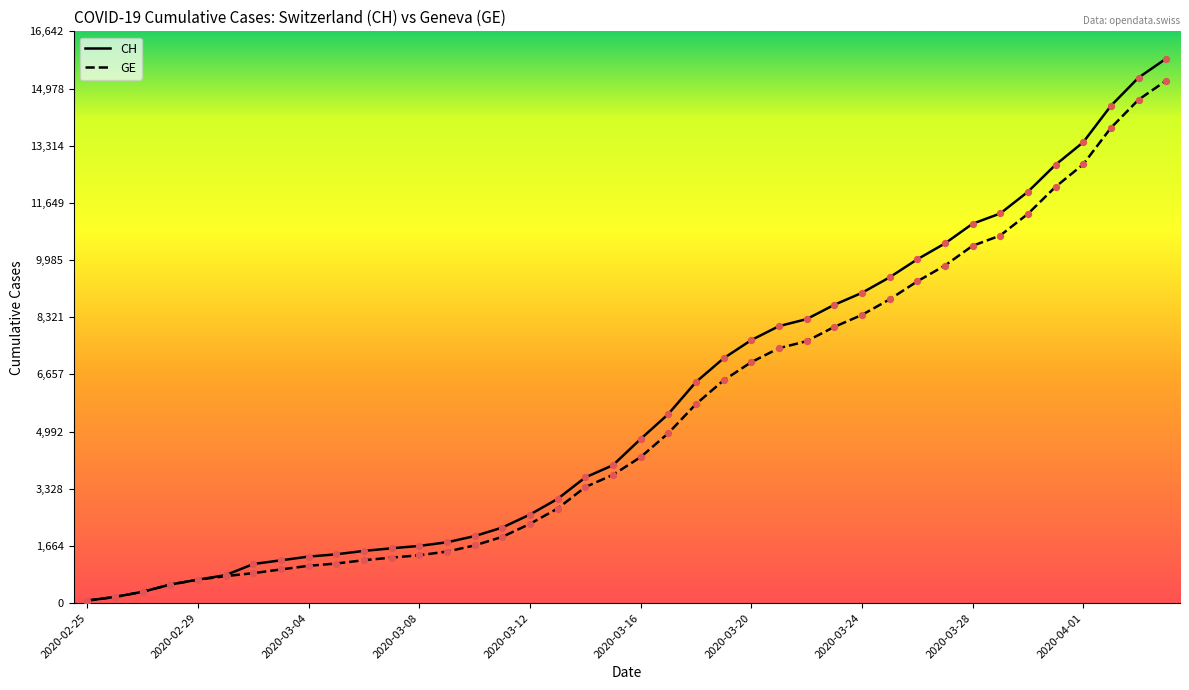

What is the maximum value for CH?

15850